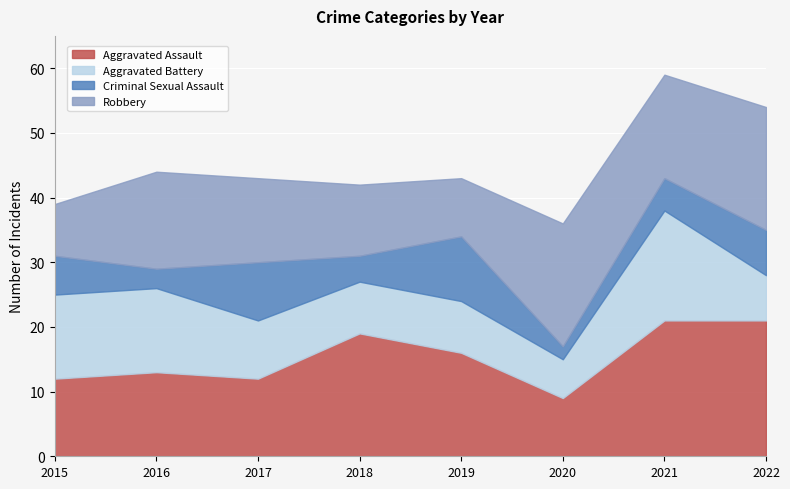

Reading left to right, extract all data points from this chart.

Aggravated Assault: 2015=12	2016=13	2017=12	2018=19	2019=16	2020=9	2021=21	2022=21
Aggravated Battery: 2015=13	2016=13	2017=9	2018=8	2019=8	2020=6	2021=17	2022=7
Criminal Sexual Assault: 2015=6	2016=3	2017=9	2018=4	2019=10	2020=2	2021=5	2022=7
Robbery: 2015=8	2016=15	2017=13	2018=11	2019=9	2020=19	2021=16	2022=19